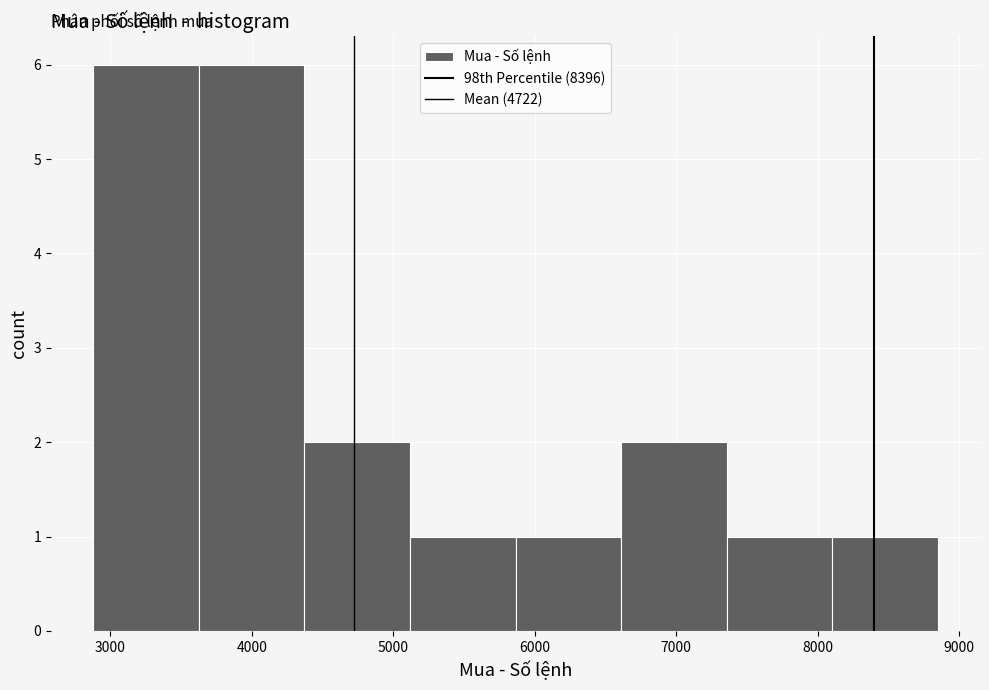

What is the height of the bar covering 7400 to 8100 on the x-axis? Neither the bar edges nor the heights are printed on the chart, so give them approximately, as read against the axes.

1